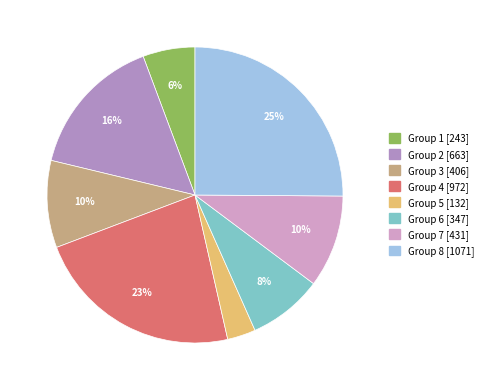

To the nearest percent, what is the average slice percentage?

12%